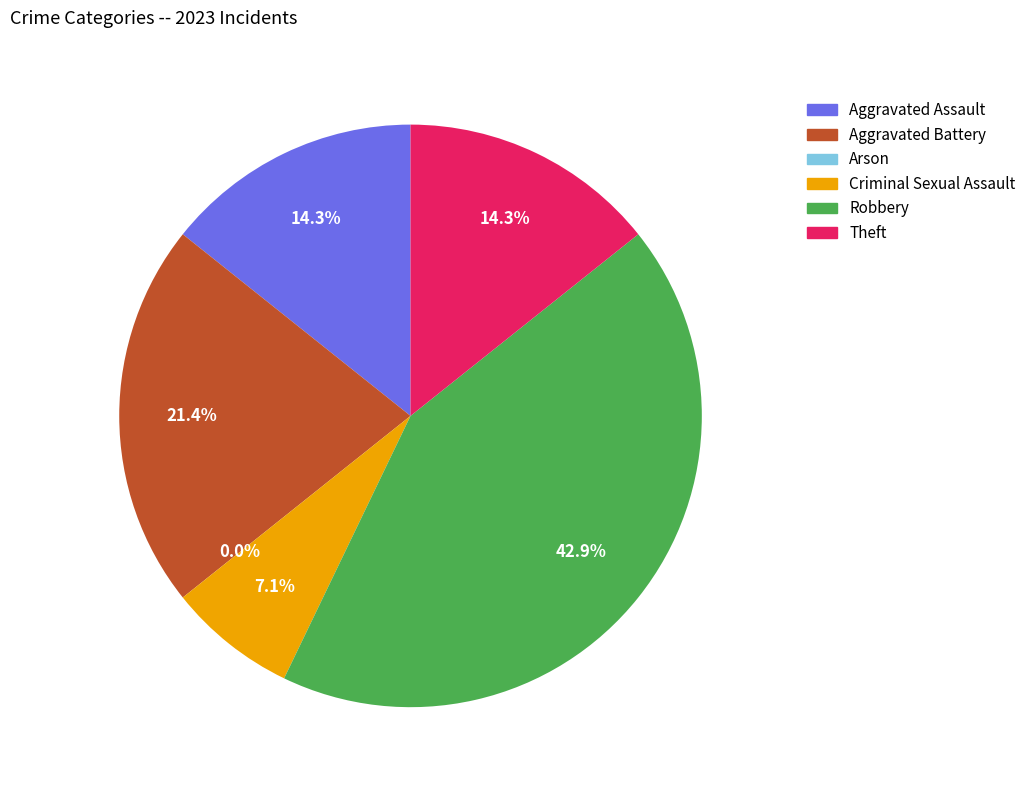

What is the ratio of the value at Theft to the value at Aggravated Battery?

0.7